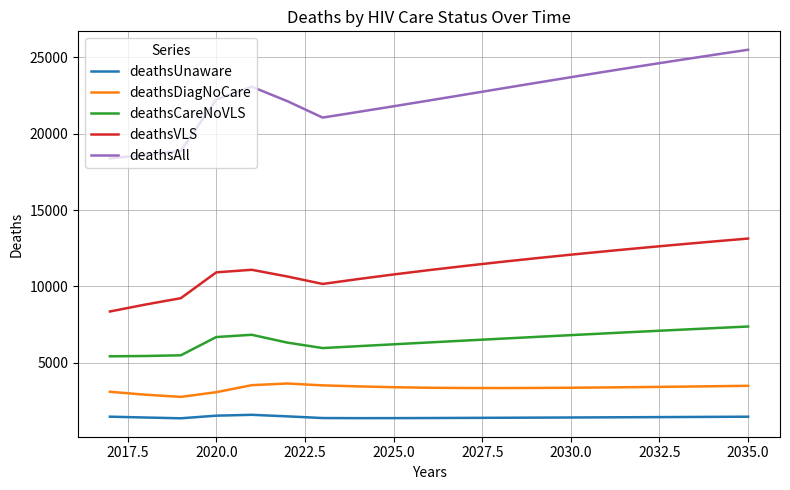

What is the minimum value for deathsVLS?

8363